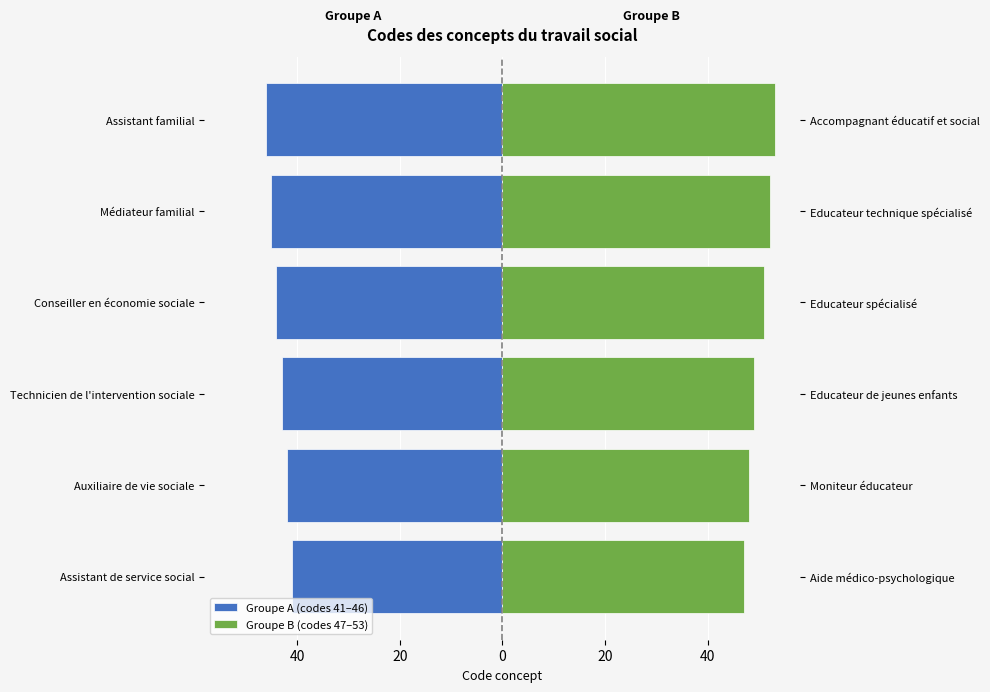

Which series has the largest total across all categories?

Groupe B (codes 47–53)